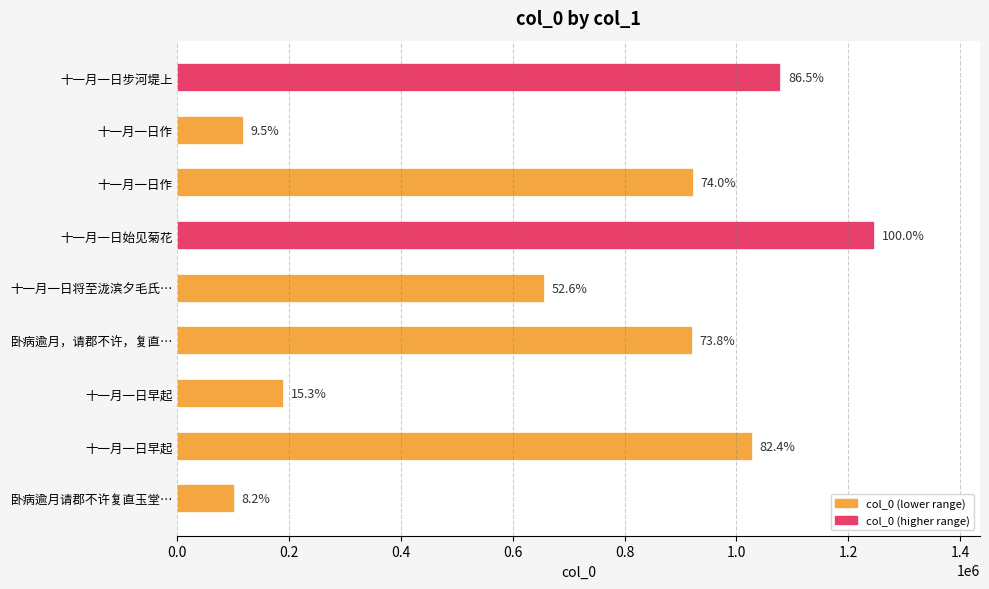

Are the bars horizontal?

Yes